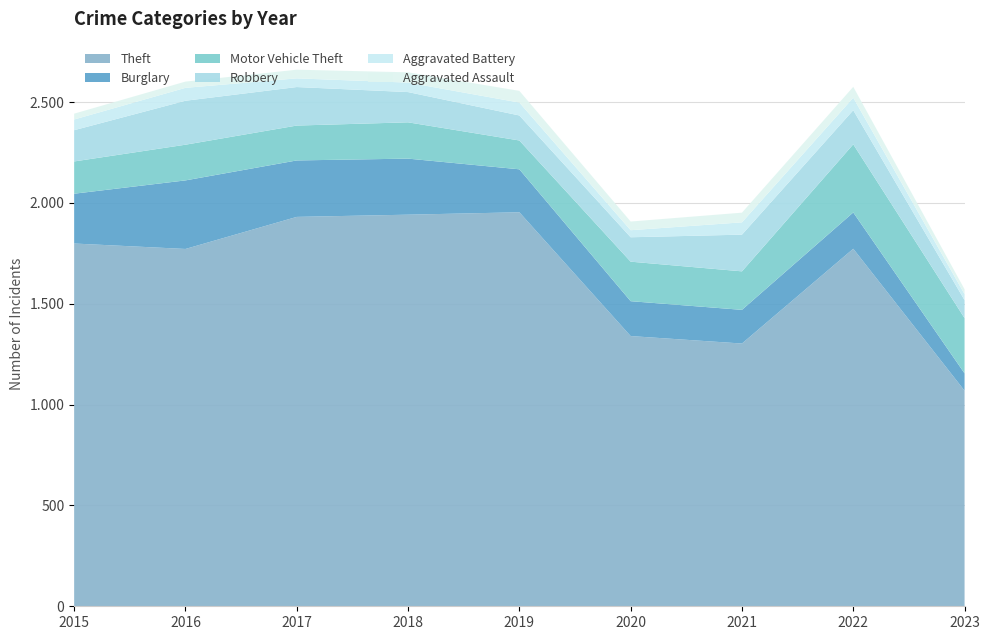

Reading right to left, extract all data points from this chart.

Theft: 2023=1069	2022=1773	2021=1303	2020=1340	2019=1954	2018=1942	2017=1931	2016=1772	2015=1799
Burglary: 2023=86	2022=180	2021=167	2020=173	2019=213	2018=278	2017=280	2016=340	2015=247
Motor Vehicle Theft: 2023=274	2022=338	2021=191	2020=196	2019=143	2018=180	2017=173	2016=177	2015=160
Robbery: 2023=89	2022=169	2021=182	2020=121	2019=124	2018=150	2017=191	2016=218	2015=155
Aggravated Battery: 2023=30	2022=62	2021=61	2020=35	2019=64	2018=47	2017=43	2016=64	2015=53
Aggravated Assault: 2023=24	2022=54	2021=48	2020=43	2019=58	2018=51	2017=43	2016=31	2015=29